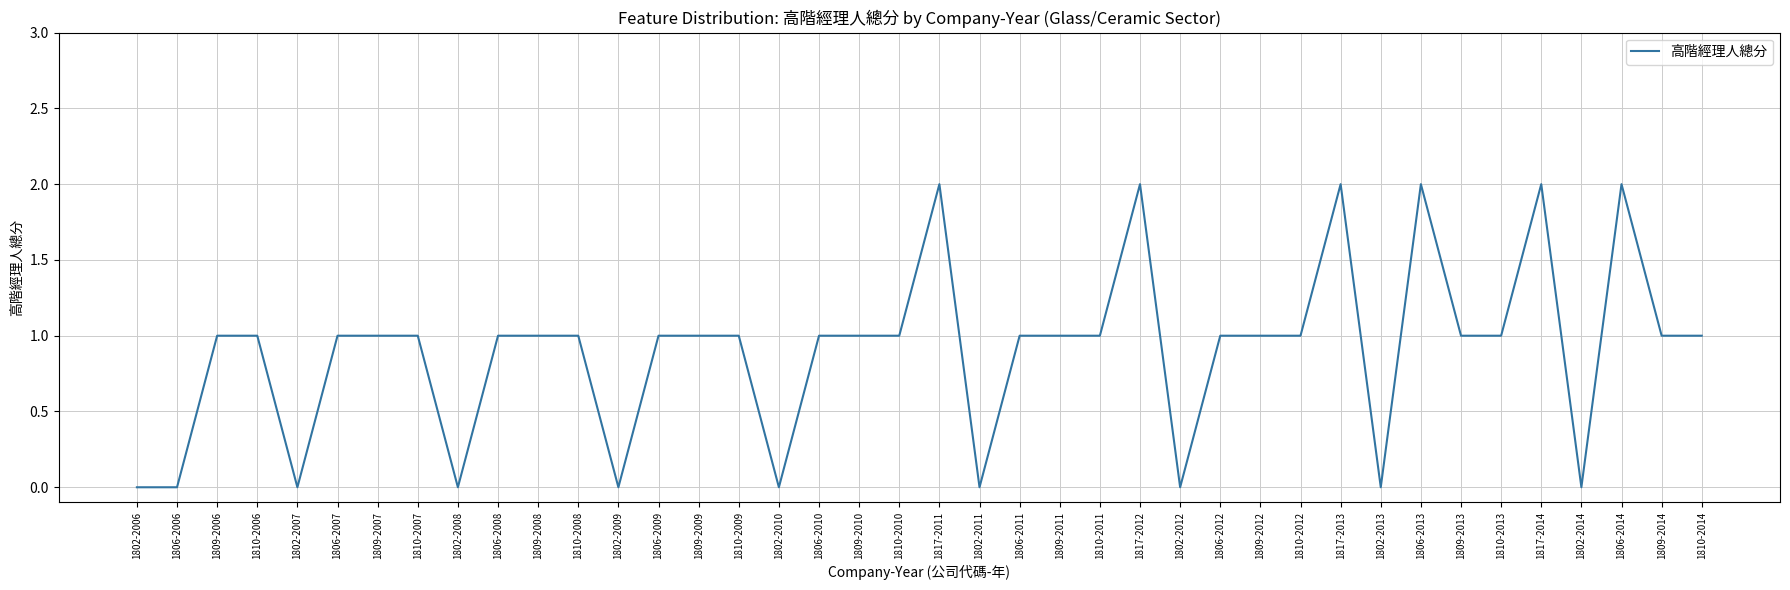

The chart shows a value of 0 at 1806-2006. True or false?

True